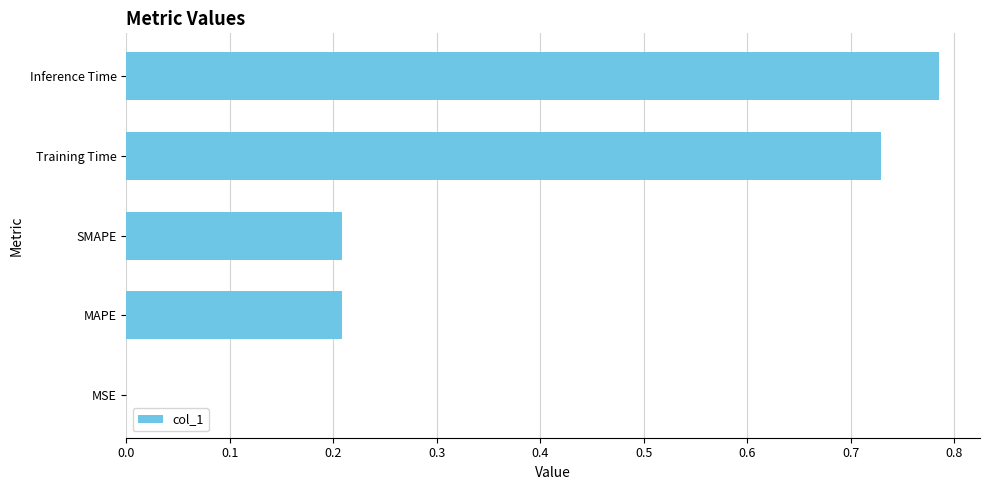

The chart shows a value of 1.1 at Inference Time. True or false?

False